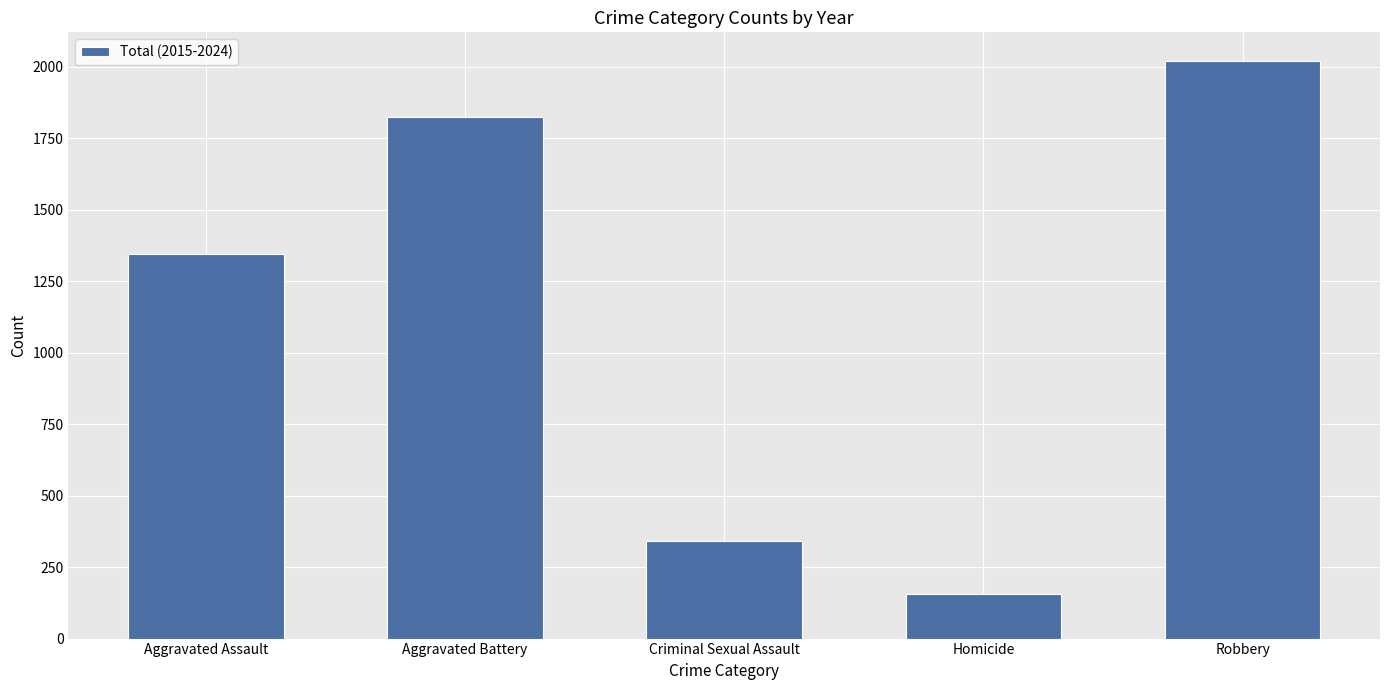

Rank the categories by value from lowest to highest.

Homicide, Criminal Sexual Assault, Aggravated Assault, Aggravated Battery, Robbery